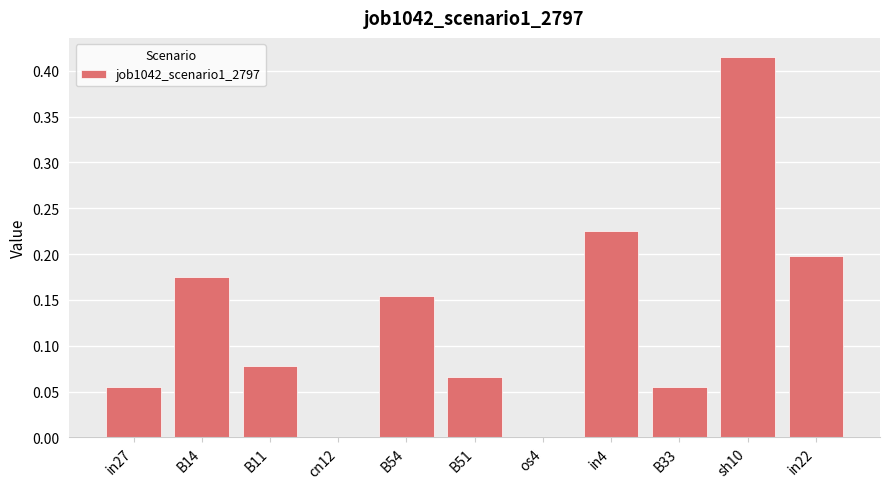

What is the sum of all values?

1.4